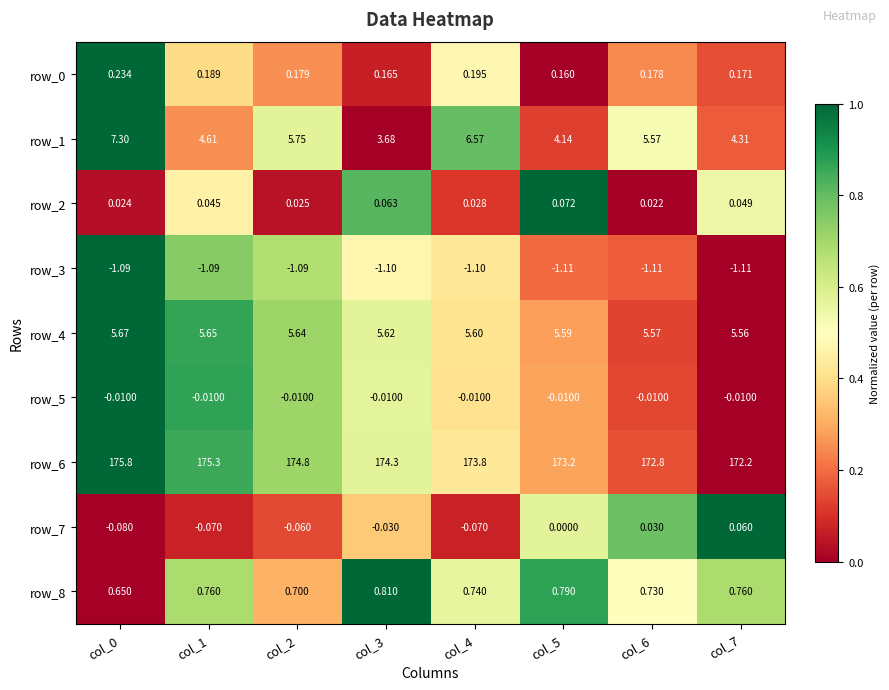

Which series changed the most between col_3 and col_6?

row_1